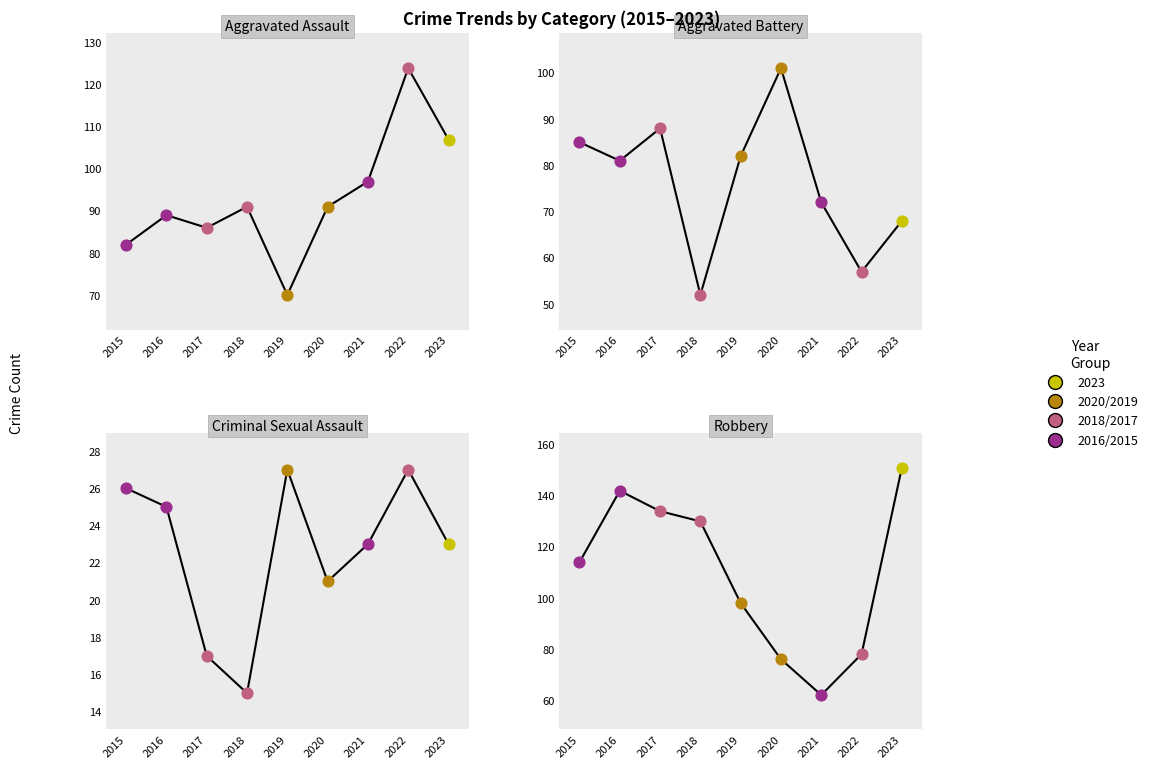

Which series has the largest Y range (max minus min)?

Robbery